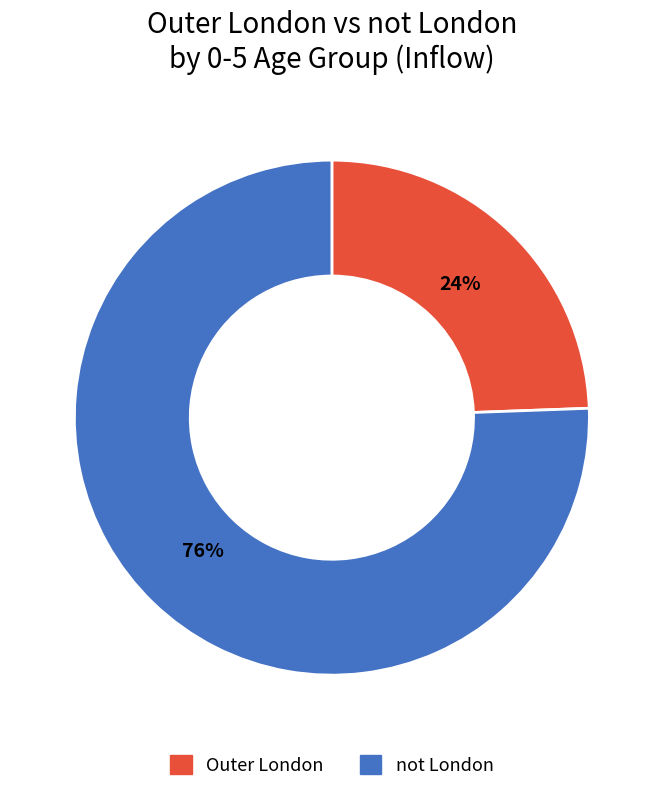

Is not London the majority of the pie?

Yes